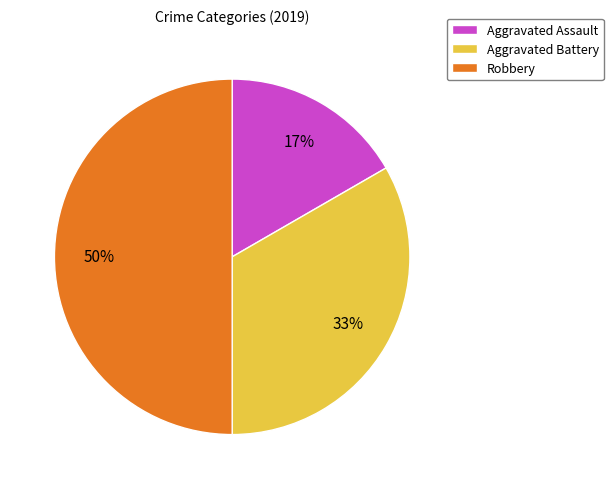

Which has a higher value, Aggravated Battery or Robbery?

Robbery